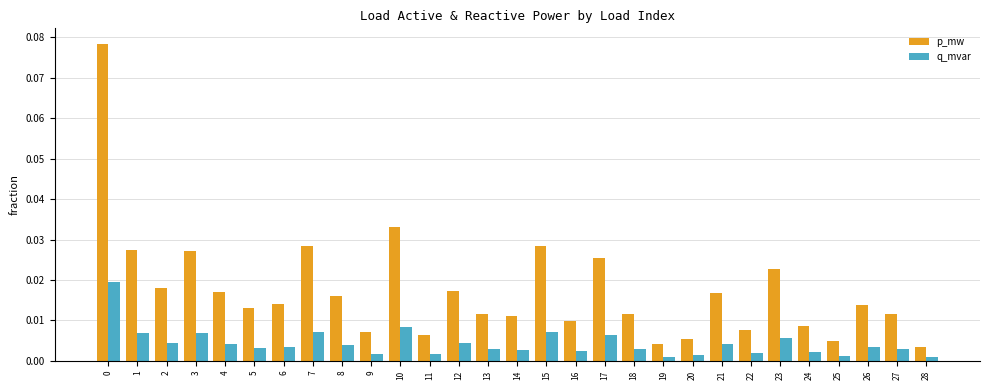

Between 7 and 16, which series saw the biggest shift?

p_mw